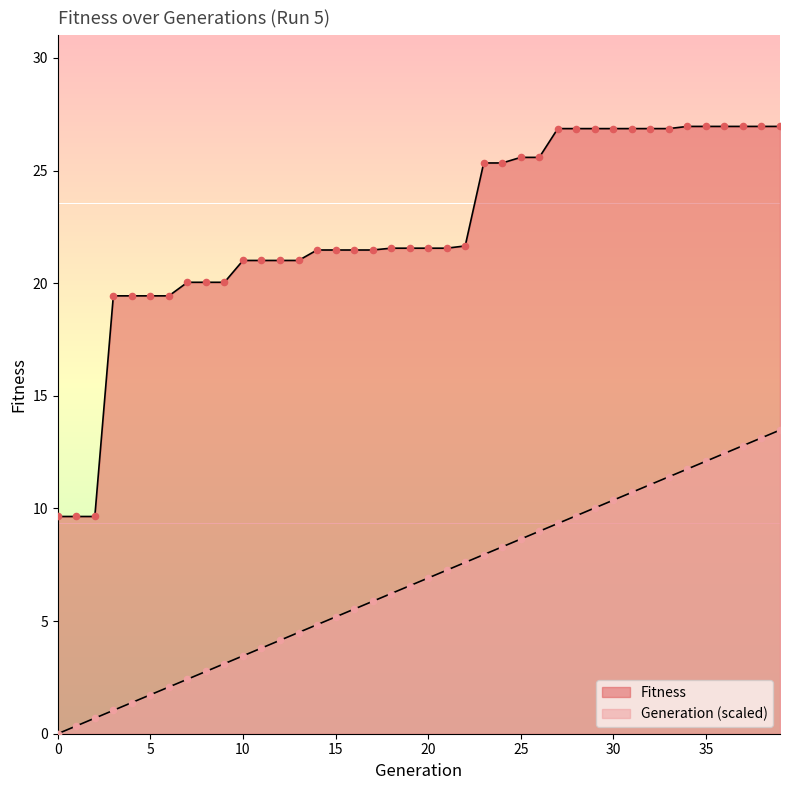

What is the total value across all series at 20?

28.5